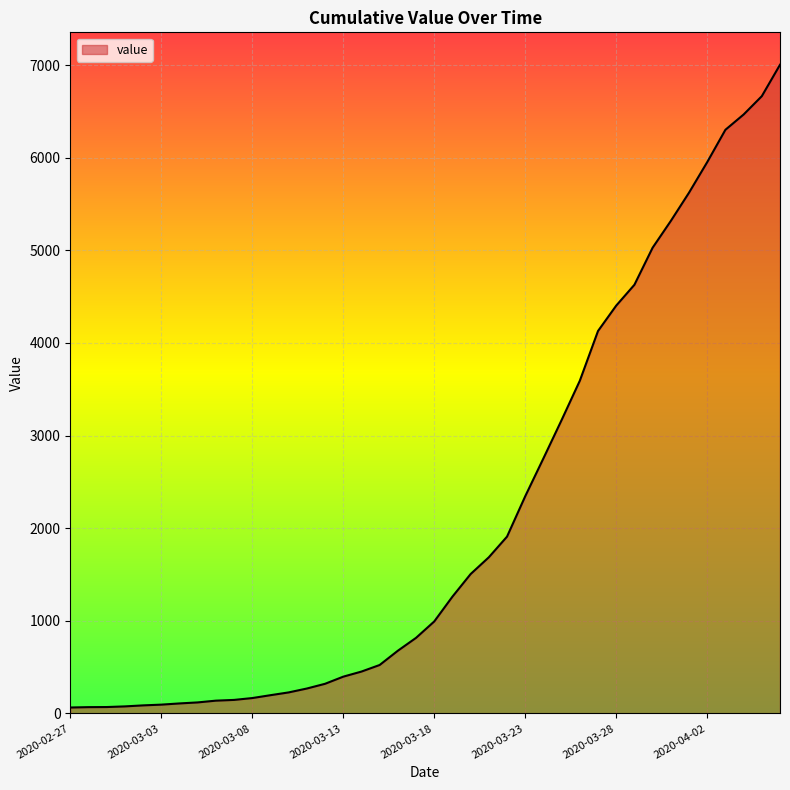

How many lines are shown in the chart?

1